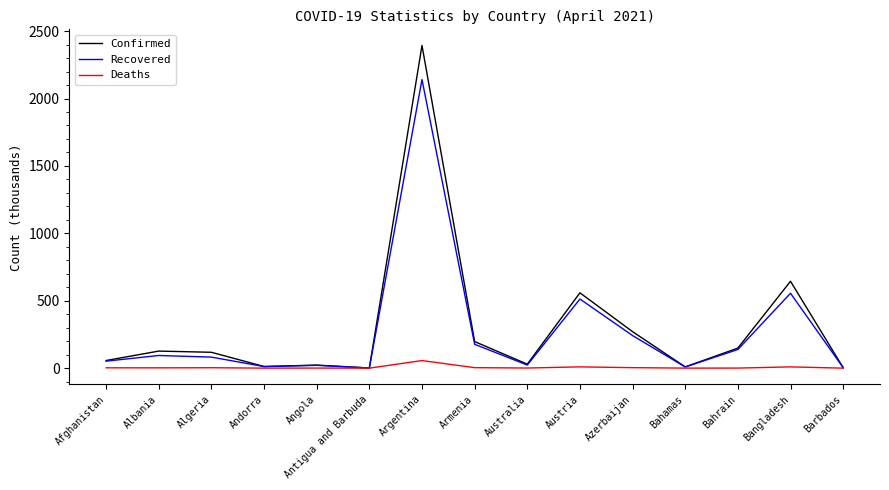

Which series has the widest spread of values?

Confirmed